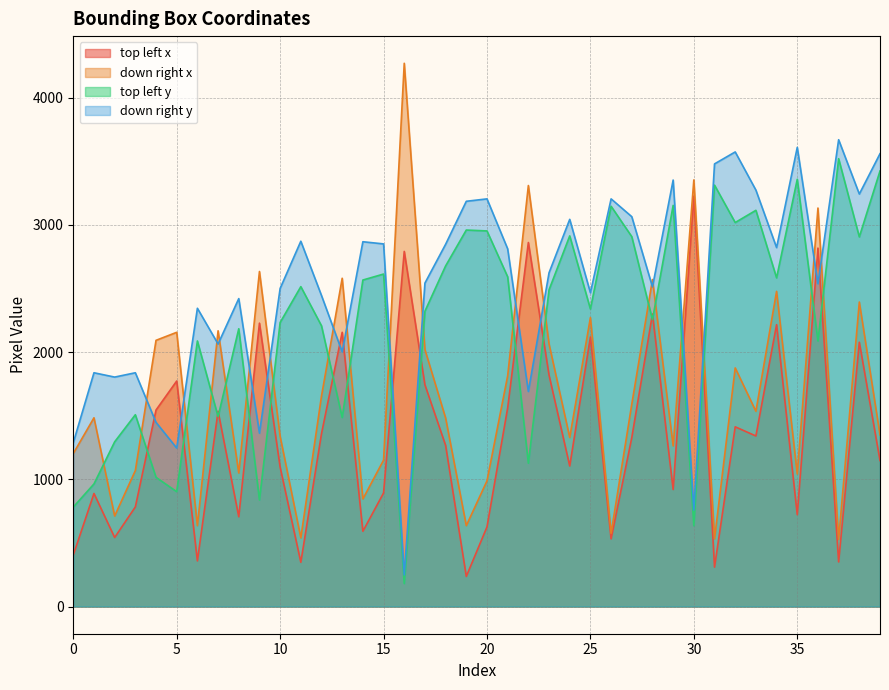

Reading left to right, list all the values displayed in this chart.

top left x: 405	889	543	783	1545	1773	359	1535	706	2228	1096	348	1359	2156	592	893	2792	1743	1267	237	626	1562	2862	1819	1105	2119	532	1328	2300	920	3227	310	1413	1341	2216	722	2818	351	2078	1148
down right x: 1203	1484	712	1069	2093	2156	636	2168	1050	2634	1338	540	1655	2581	846	1151	4271	2020	1482	636	988	1814	3310	2064	1329	2272	576	1591	2571	1263	3354	532	1876	1535	2478	1042	3133	527	2394	1349
top left y: 782	964	1295	1508	1016	903	2088	1493	2184	838	2233	2515	2207	1486	2567	2614	181	2322	2678	2960	2953	2592	1127	2490	2914	2339	3147	2908	2255	3154	635	3313	3019	3115	2584	3359	2088	3521	2906	3424
down right y: 1288	1838	1804	1838	1448	1246	2345	2064	2421	1363	2501	2872	2445	2002	2868	2851	249	2543	2848	3186	3205	2812	1691	2624	3044	2467	3205	3065	2513	3353	759	3480	3574	3274	2822	3610	2538	3670	3243	3560